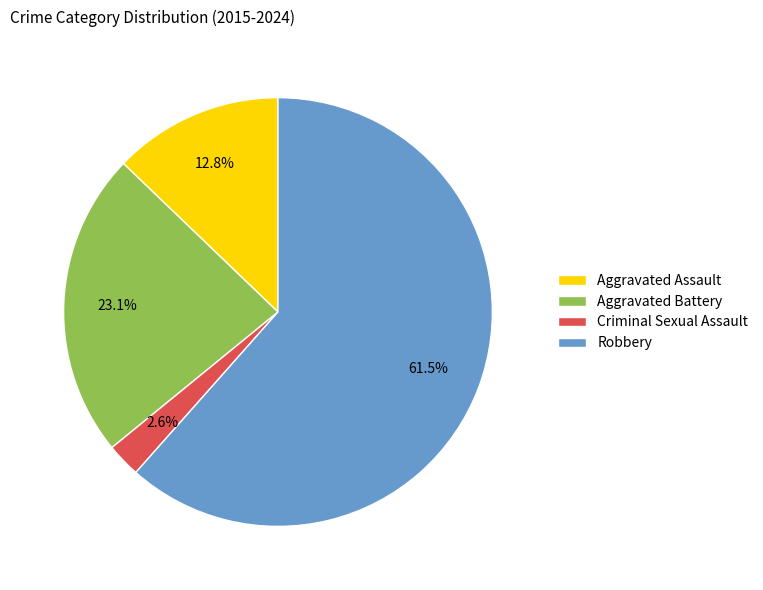

Rank the categories by value from lowest to highest.

Criminal Sexual Assault, Aggravated Assault, Aggravated Battery, Robbery